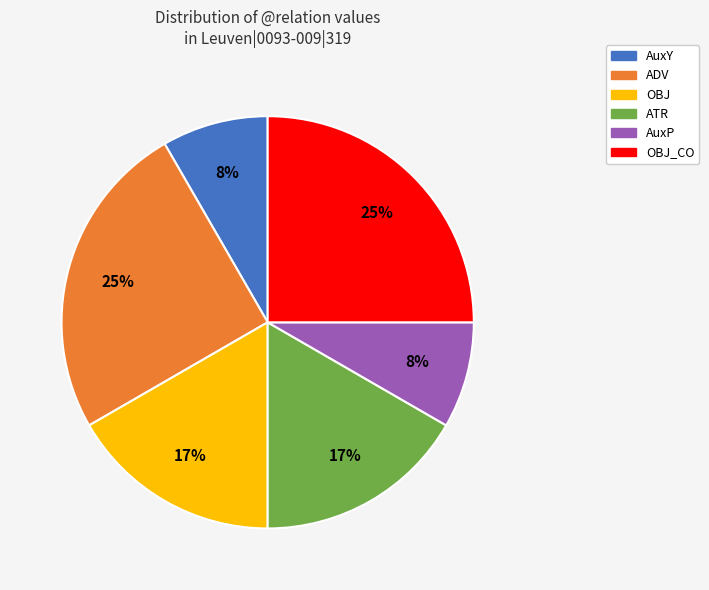

To the nearest percent, what percentage of the pie is AuxY?

8%